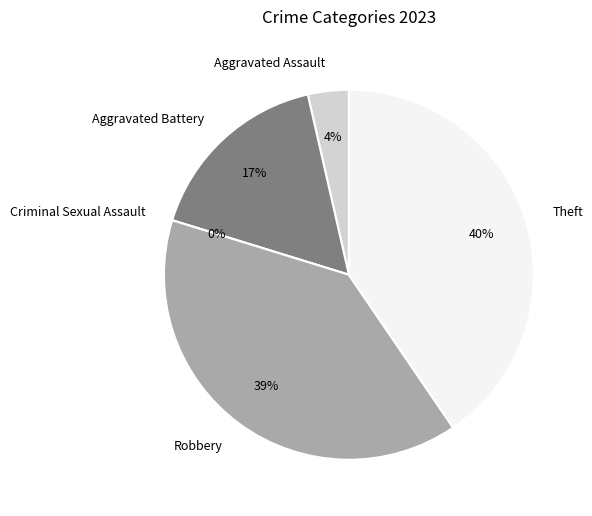

To the nearest percent, what is the average slice percentage?

20%